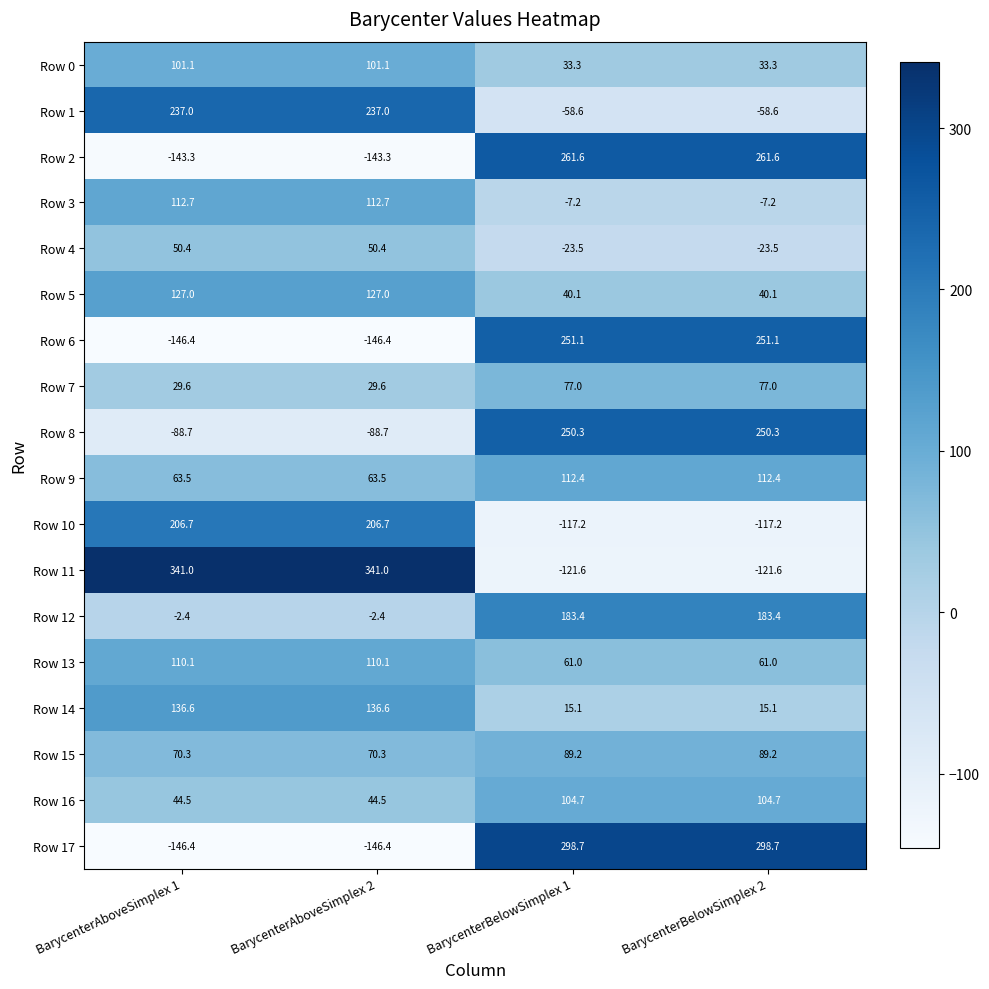

What is the sum of the Row 3 values at BarycenterBelowSimplex 1 and BarycenterAboveSimplex 2?

105.5